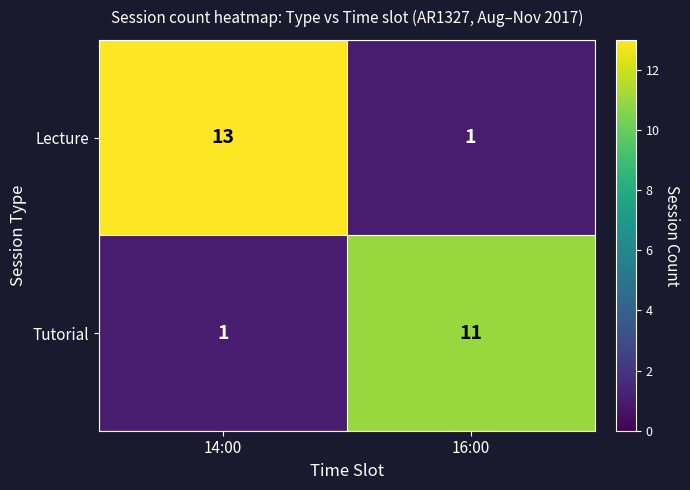

Reading left to right, extract all data points from this chart.

Lecture: 14:00=13	16:00=1
Tutorial: 14:00=1	16:00=11